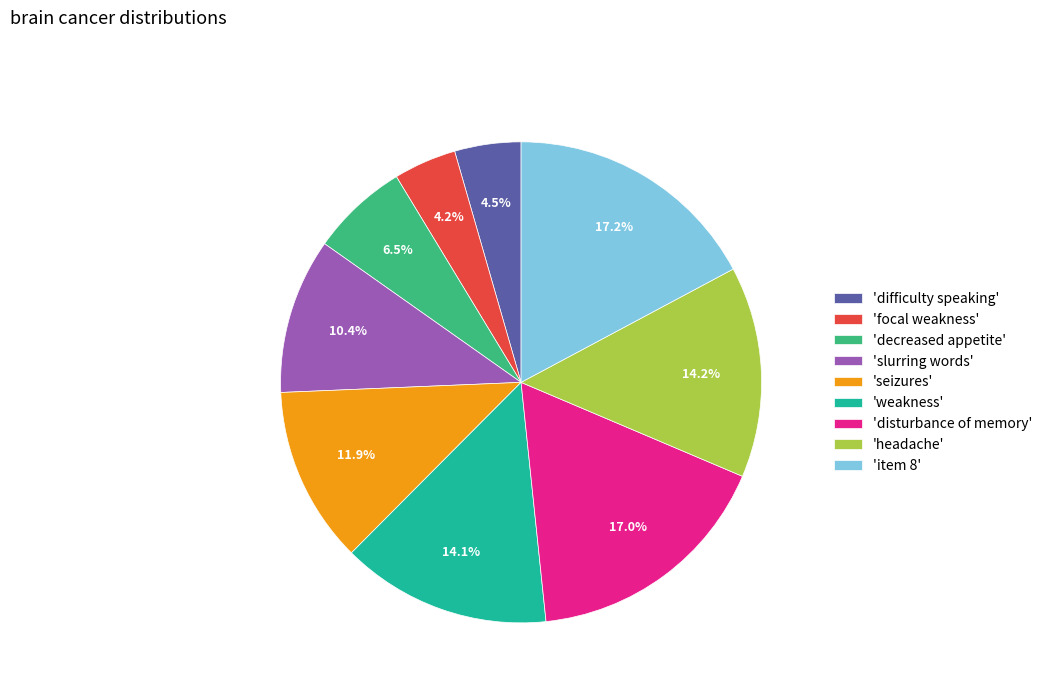

How many segments does this pie chart have?

9